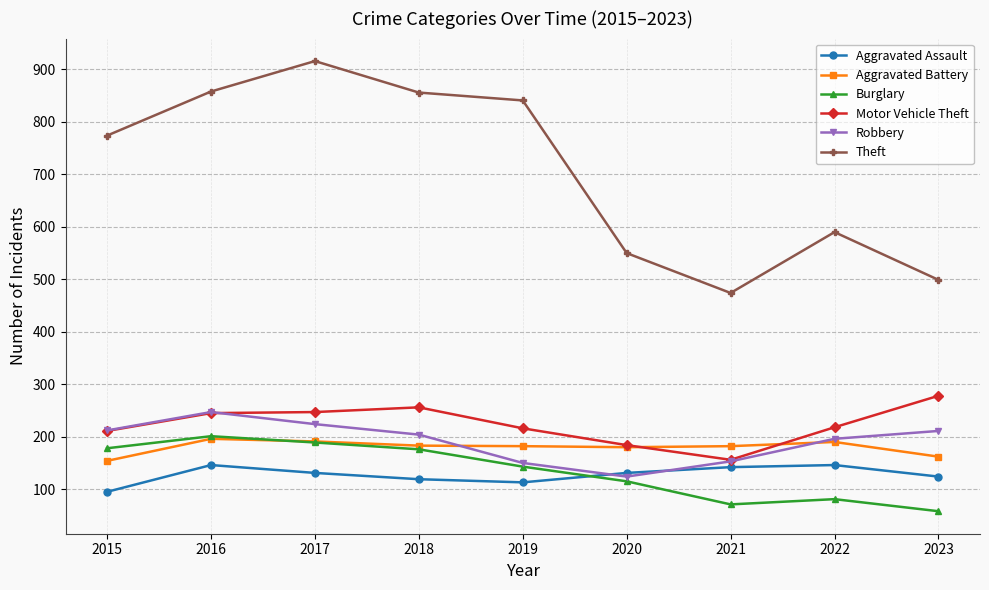

Between 2018 and 2021, which series saw the biggest shift?

Theft